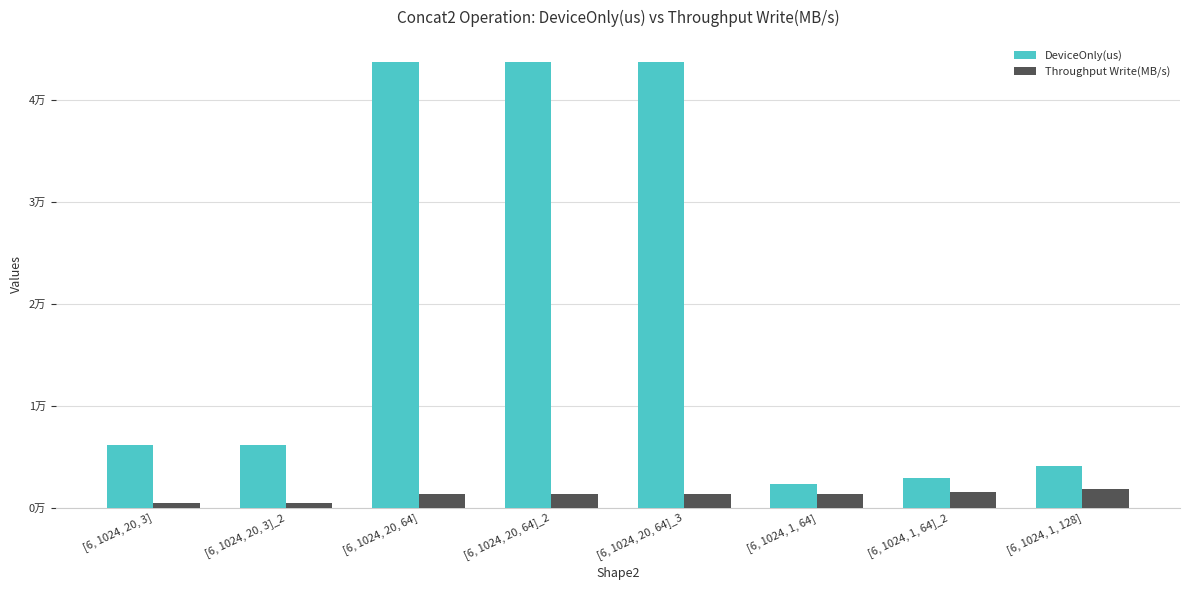

At which category is the sum across all series the highest?

[6, 1024, 20, 64]_2